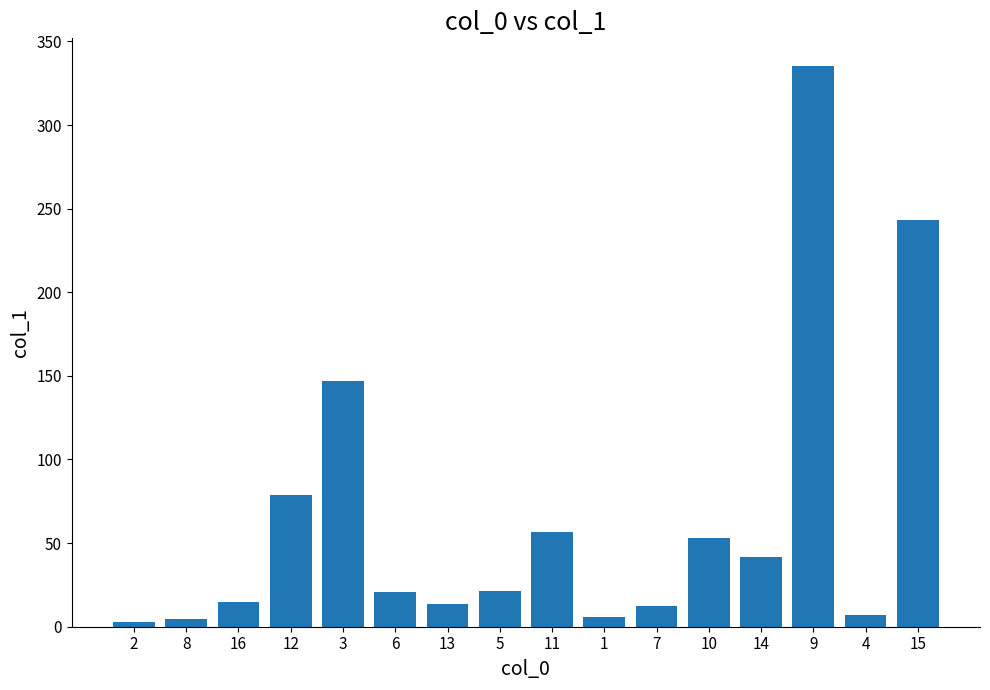

The value at 16 is 14.8. True or false?

True